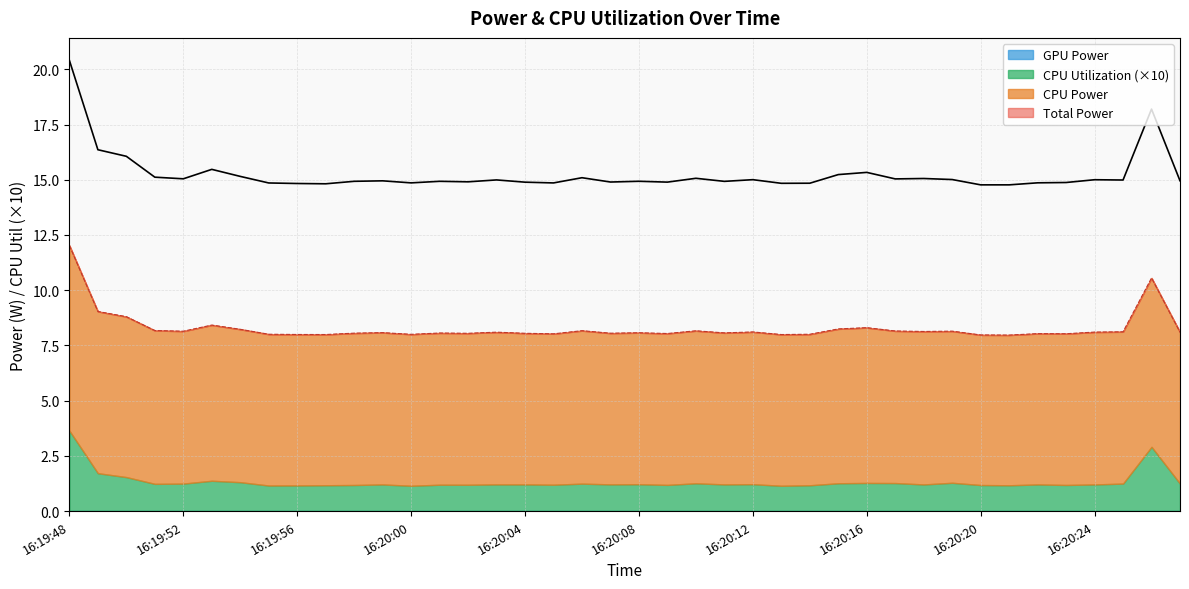

What is the label of the 1st point from the left?

16:19:48